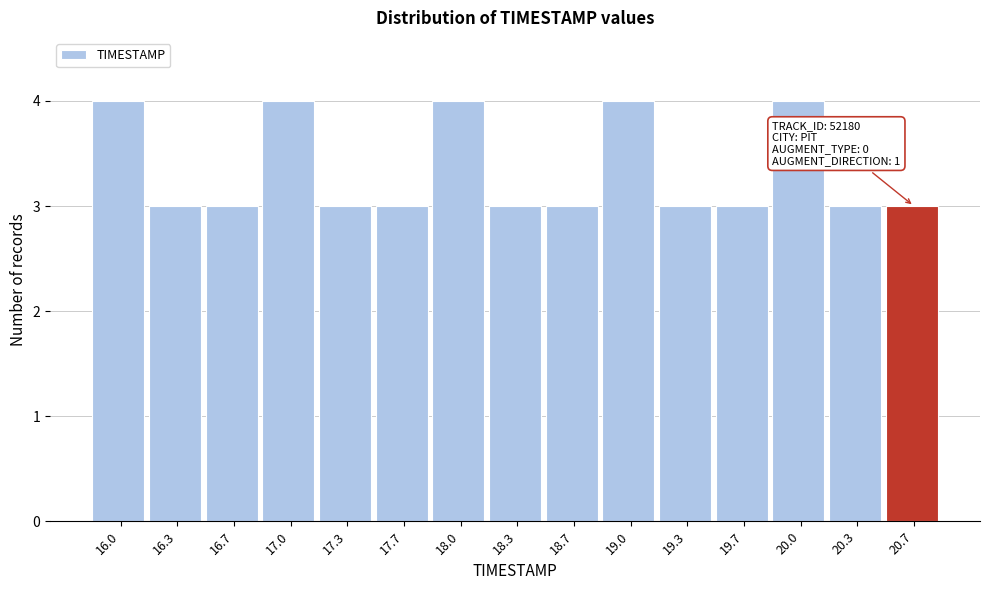

Reading left to right, list all the values displayed in this chart.

16.0=4	16.3=3	16.7=3	17.0=4	17.3=3	17.7=3	18.0=4	18.3=3	18.7=3	19.0=4	19.3=3	19.7=3	20.0=4	20.3=3	20.7=3